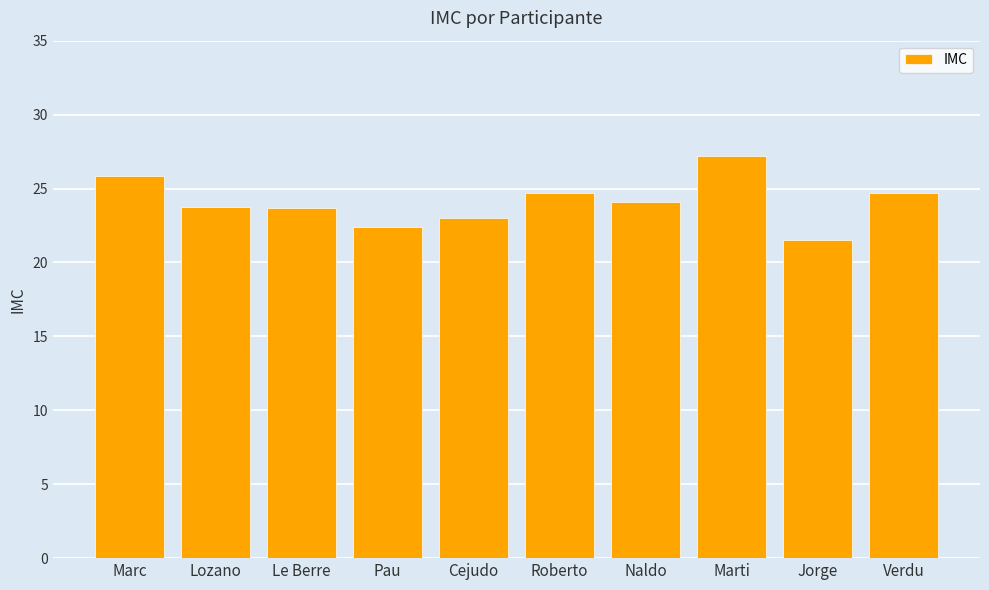

True or false: the data shows 23.0 at Cejudo.

True